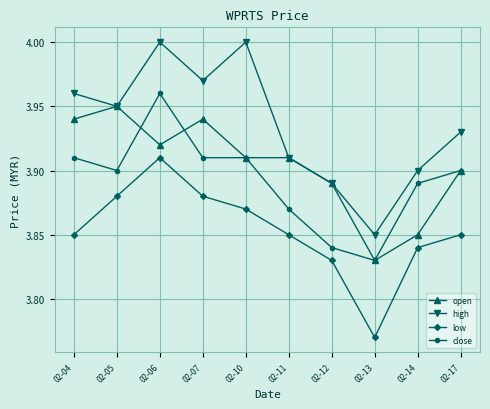

What is the total value across all series at 02-13?

15.3